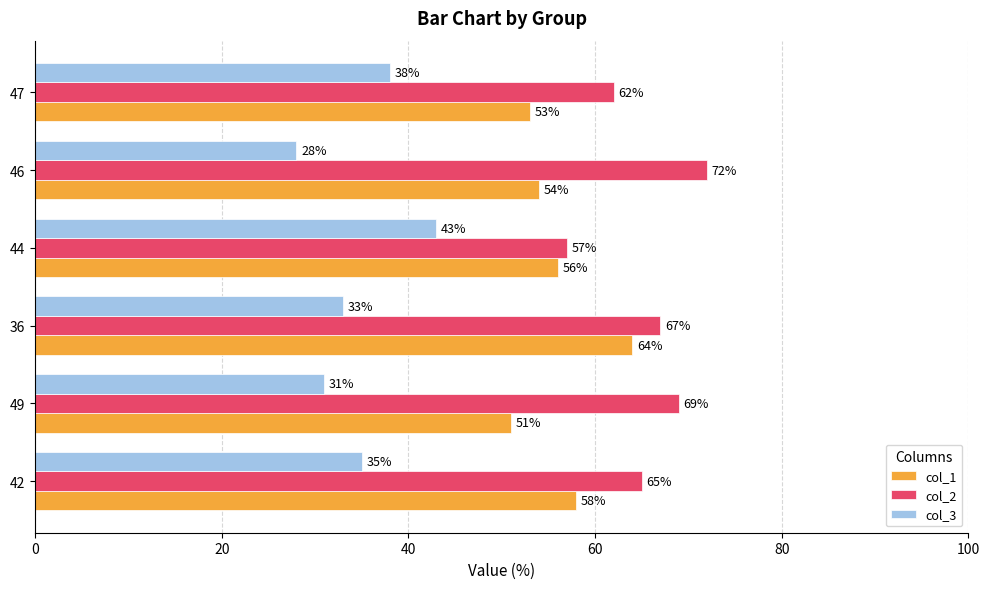

What is the highest value of the col_1 series?

64